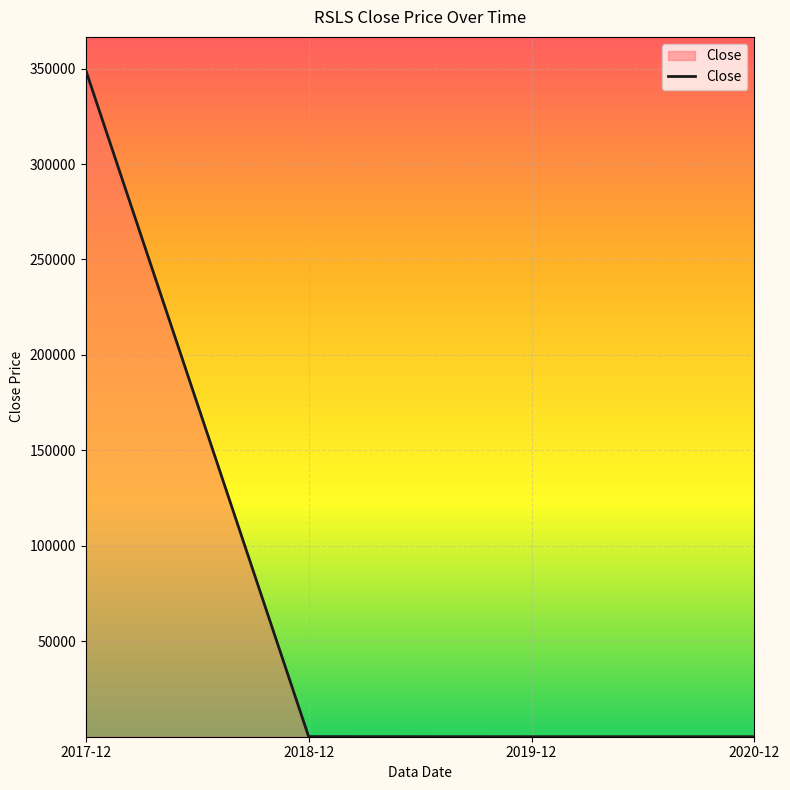

Where does the data first go above 58?

2017-12